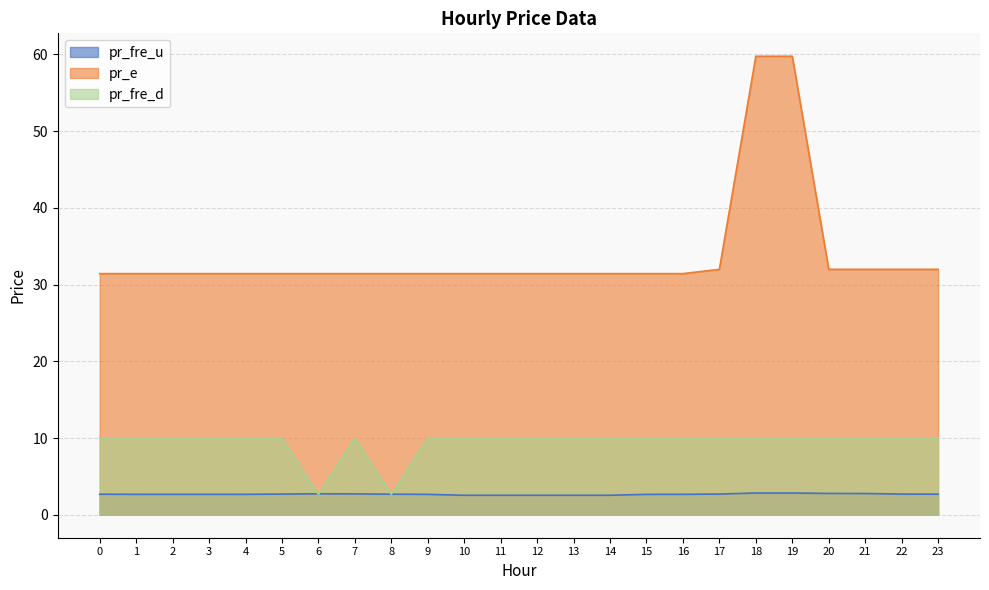

Is it true that pr_e equals 42.8 at 8?

False